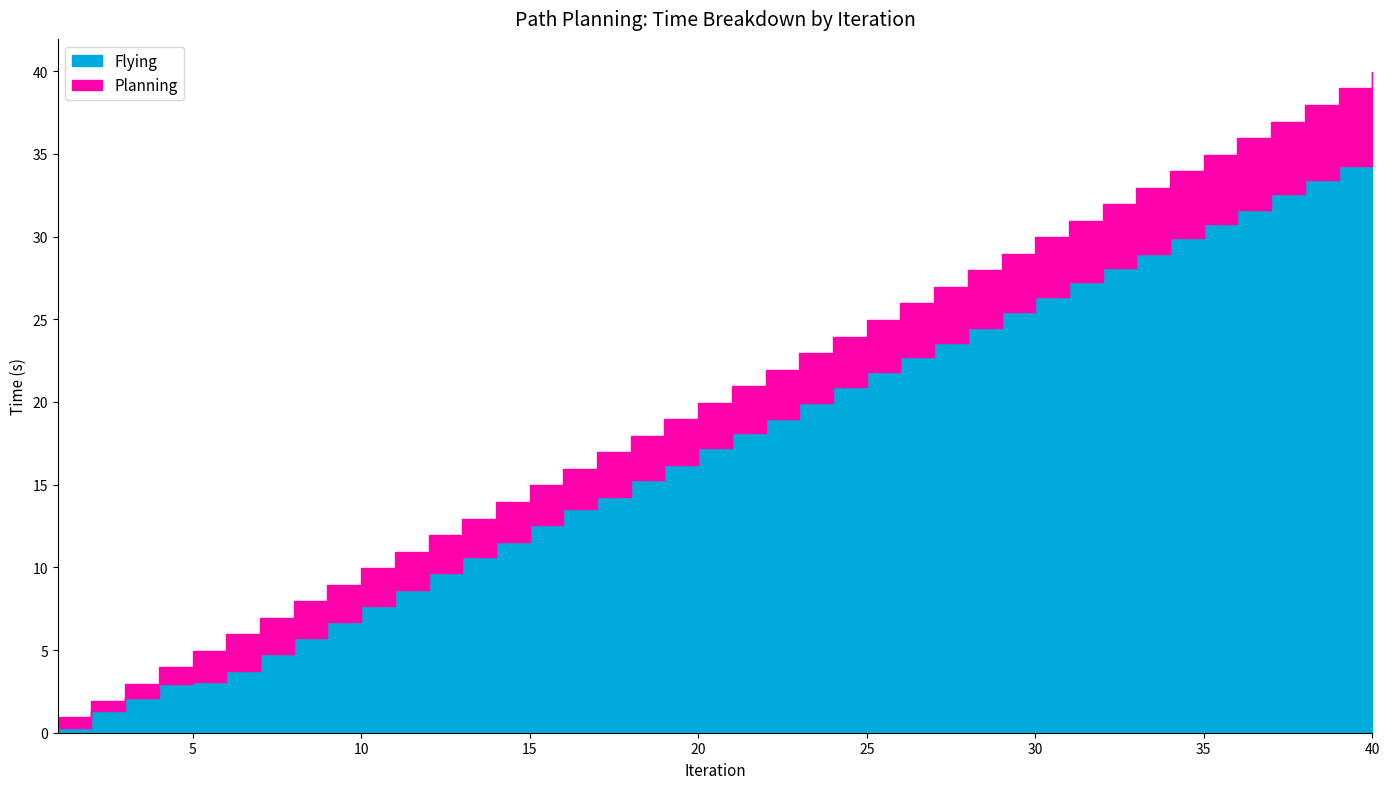

Is the value of Planning at 31 greater than the value of Flying at 18?

No